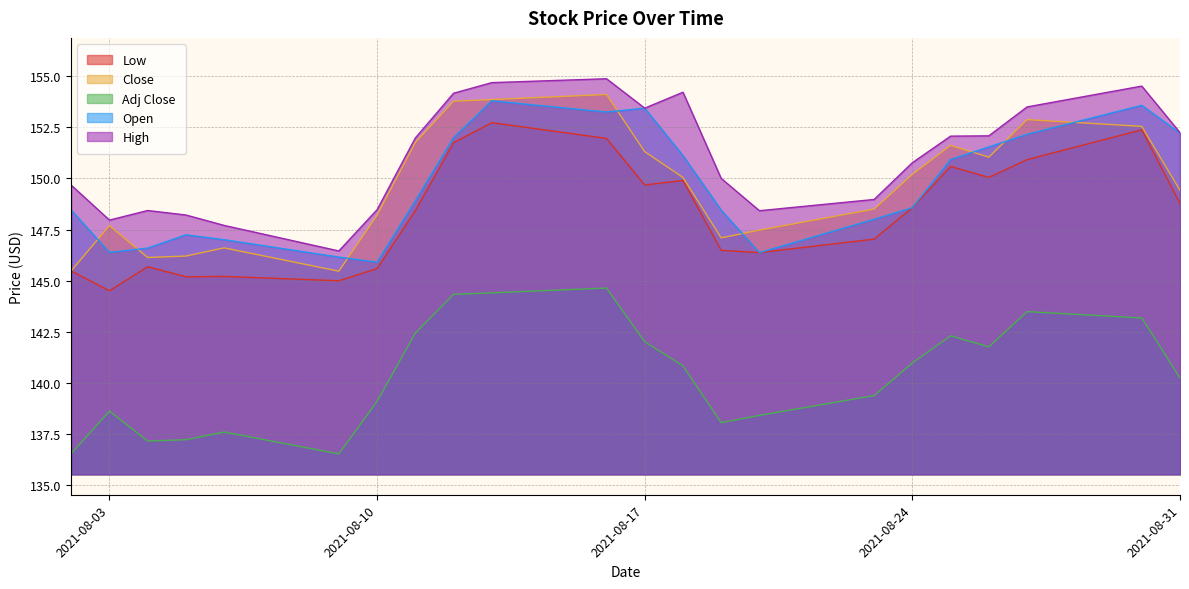

Rank the series by their maximum value, from highest to lowest.

High, Close, Open, Low, Adj Close